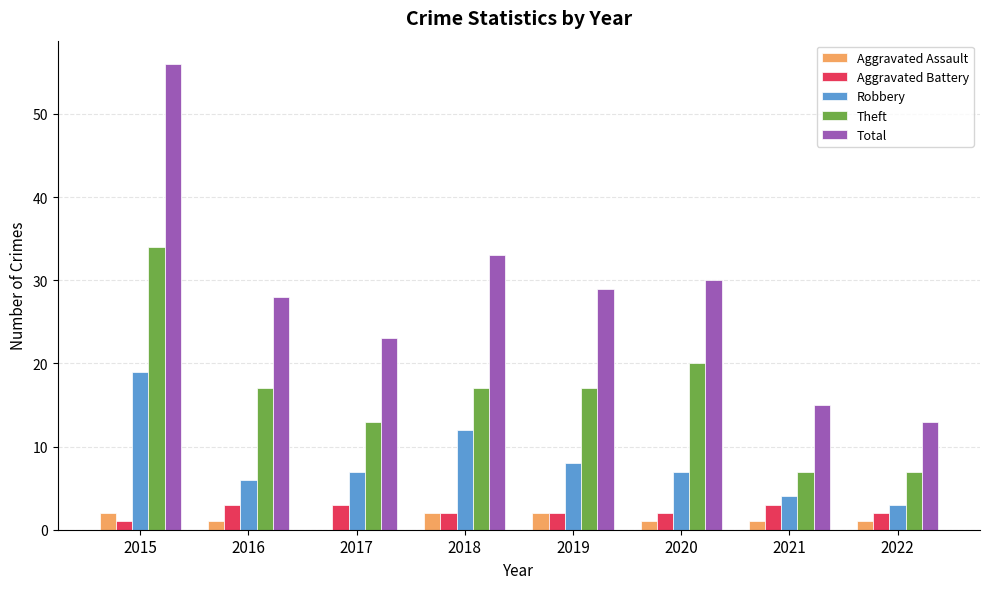

Reading left to right, what are all the values shown in this chart?

Aggravated Assault: 2	1	0	2	2	1	1	1
Aggravated Battery: 1	3	3	2	2	2	3	2
Robbery: 19	6	7	12	8	7	4	3
Theft: 34	17	13	17	17	20	7	7
Total: 56	28	23	33	29	30	15	13